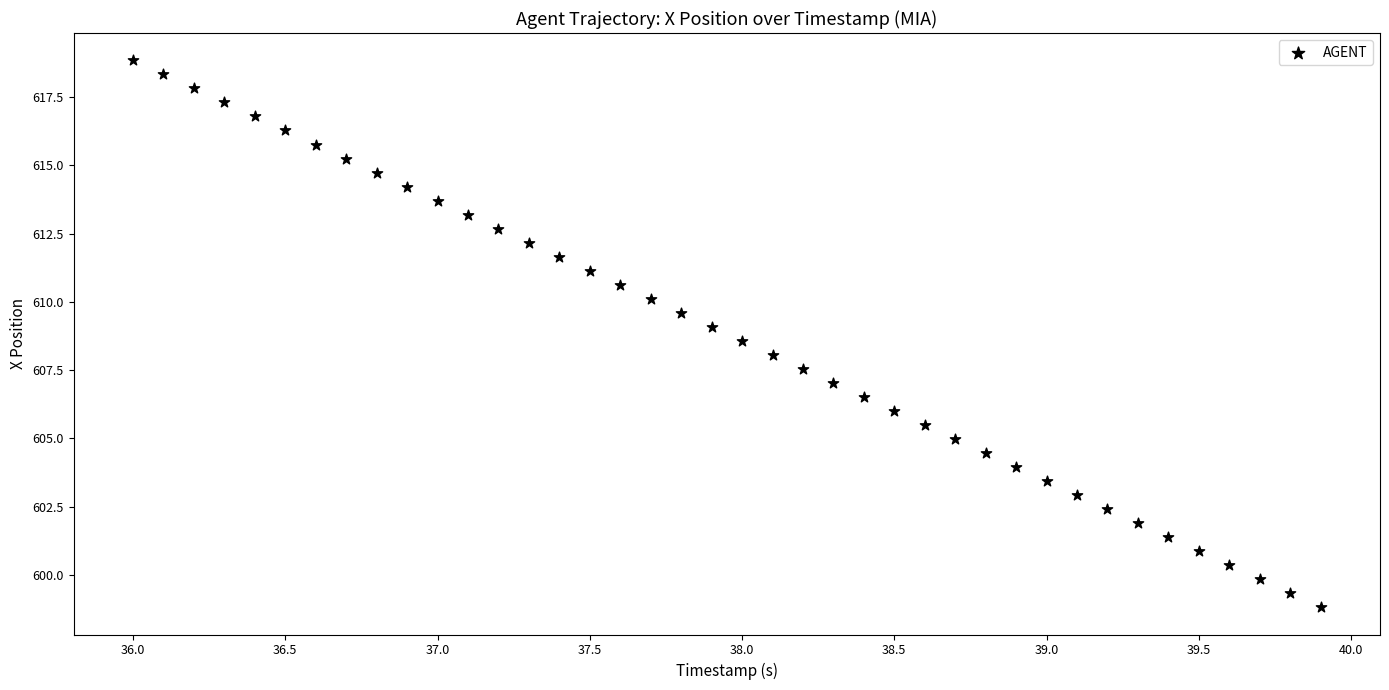

What is the range of X values (max minus min)?

3.9